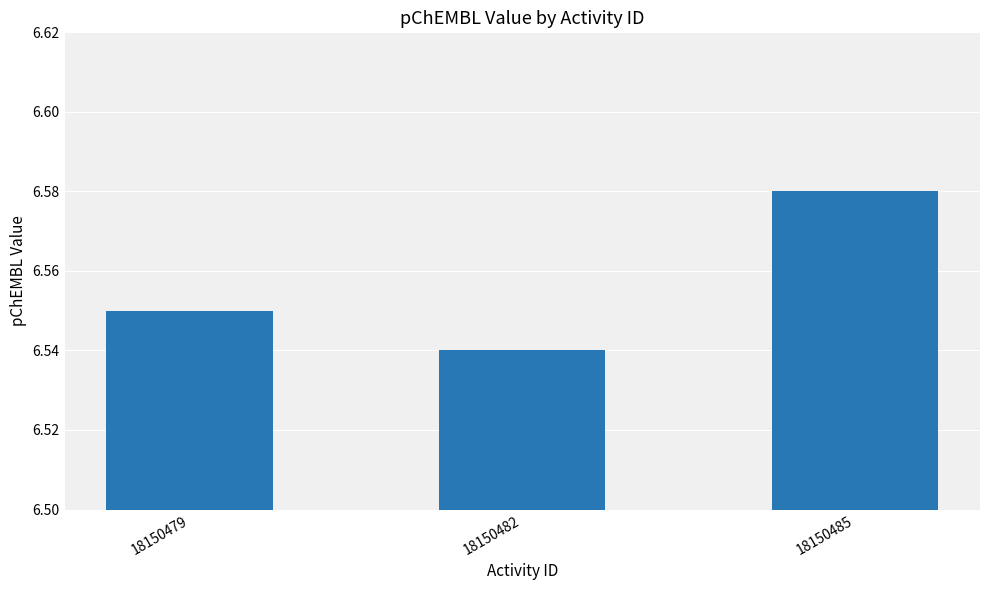

Which label corresponds to the largest value in the chart?

18150485